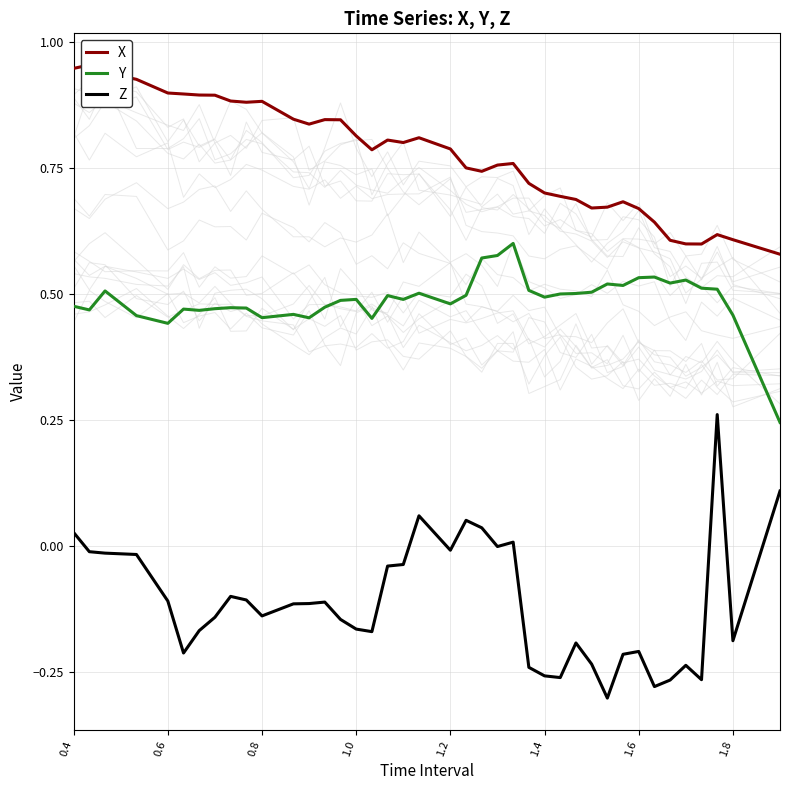

Reading left to right, transcribe all the data shown in this chart.

X: 0.9	1.0	0.9	0.9	0.9	0.9	0.9	0.9	0.9	0.9	0.9	0.8	0.8	0.8	0.8	0.8	0.8	0.8	0.8	0.8	0.8	0.8	0.7	0.8	0.8	0.7	0.7	0.7	0.7	0.7	0.7	0.7	0.7	0.6	0.6	0.6	0.6	0.6	0.6	0.6
Y: 0.5	0.5	0.5	0.5	0.4	0.5	0.5	0.5	0.5	0.5	0.5	0.5	0.5	0.5	0.5	0.5	0.5	0.5	0.5	0.5	0.5	0.5	0.6	0.6	0.6	0.5	0.5	0.5	0.5	0.5	0.5	0.5	0.5	0.5	0.5	0.5	0.5	0.5	0.5	0.2
Z: 0.0	-0.0	-0.0	-0.0	-0.1	-0.2	-0.2	-0.1	-0.1	-0.1	-0.1	-0.1	-0.1	-0.1	-0.1	-0.2	-0.2	-0.0	-0.0	0.1	-0.0	0.1	0.0	-0.0	0.0	-0.2	-0.3	-0.3	-0.2	-0.2	-0.3	-0.2	-0.2	-0.3	-0.3	-0.2	-0.3	0.3	-0.2	0.1